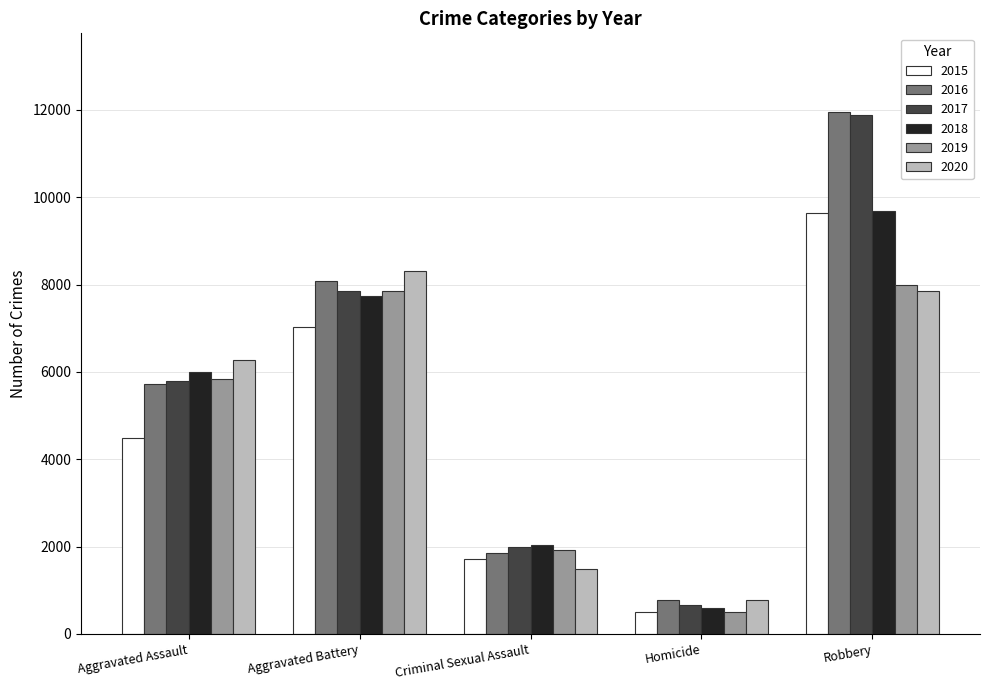

List the labels in order of 2016 value, largest first.

Robbery, Aggravated Battery, Aggravated Assault, Criminal Sexual Assault, Homicide